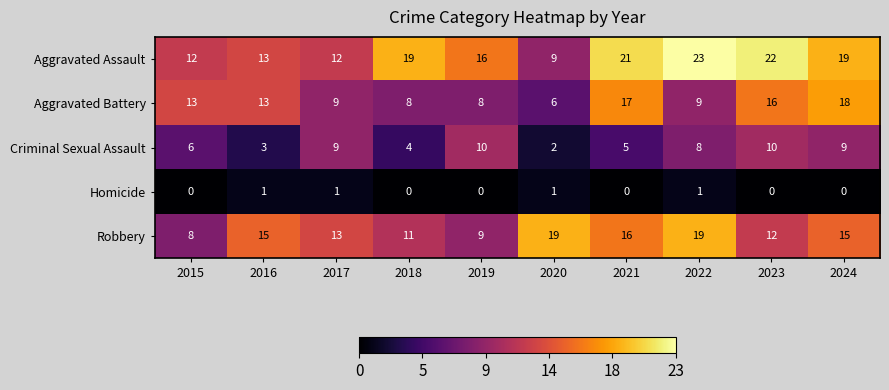

How many Criminal Sexual Assault values are between 4 and 9?

6